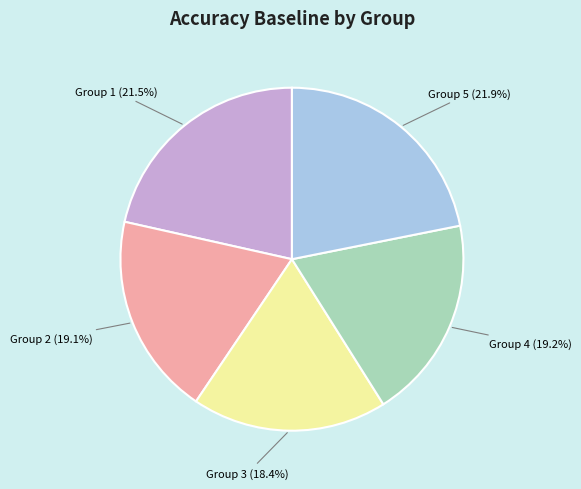

What is the smallest slice in the pie chart?

Group 3